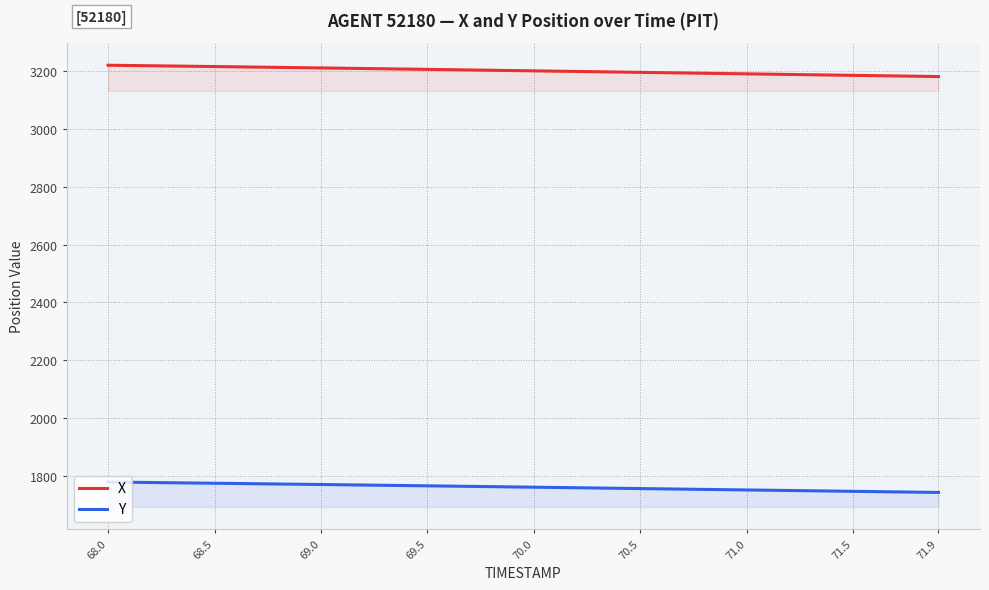

What is the lowest value of the Y series?

1742.3